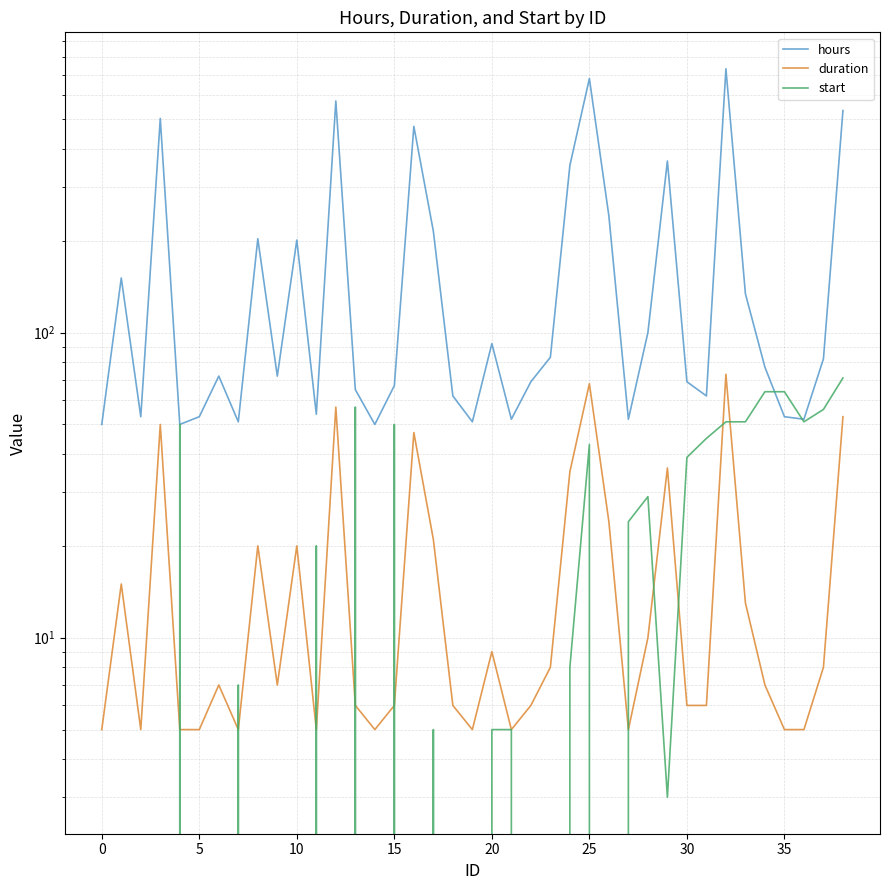

What is the difference between the maximum and second lowest values in the duration series?

68